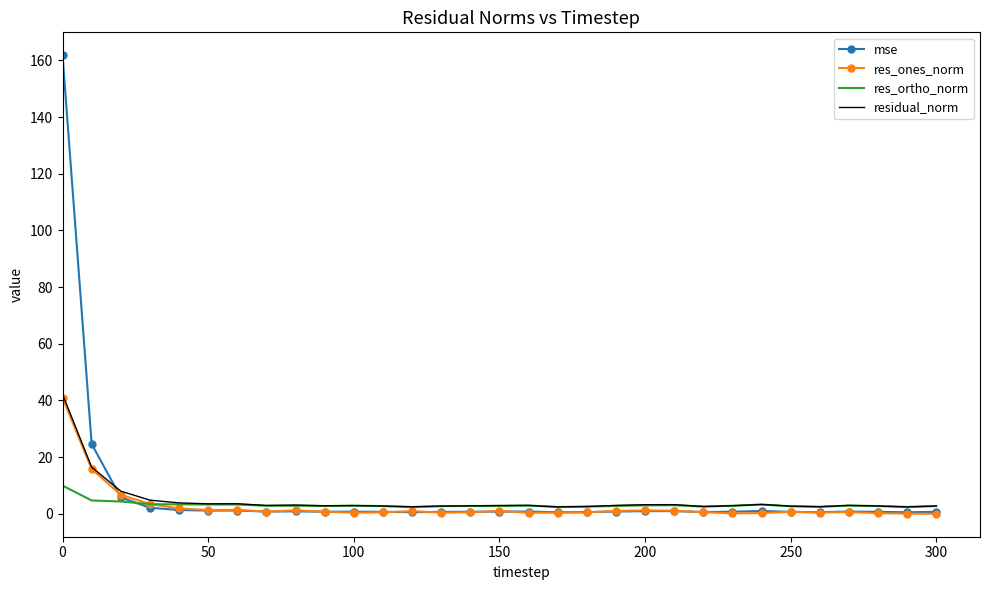

What is the maximum value for res_ortho_norm?

9.9